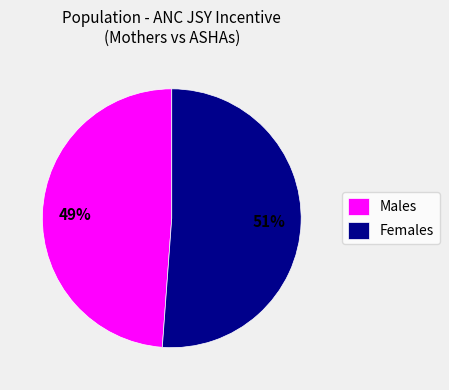

Which category has the biggest portion of the pie?

Females